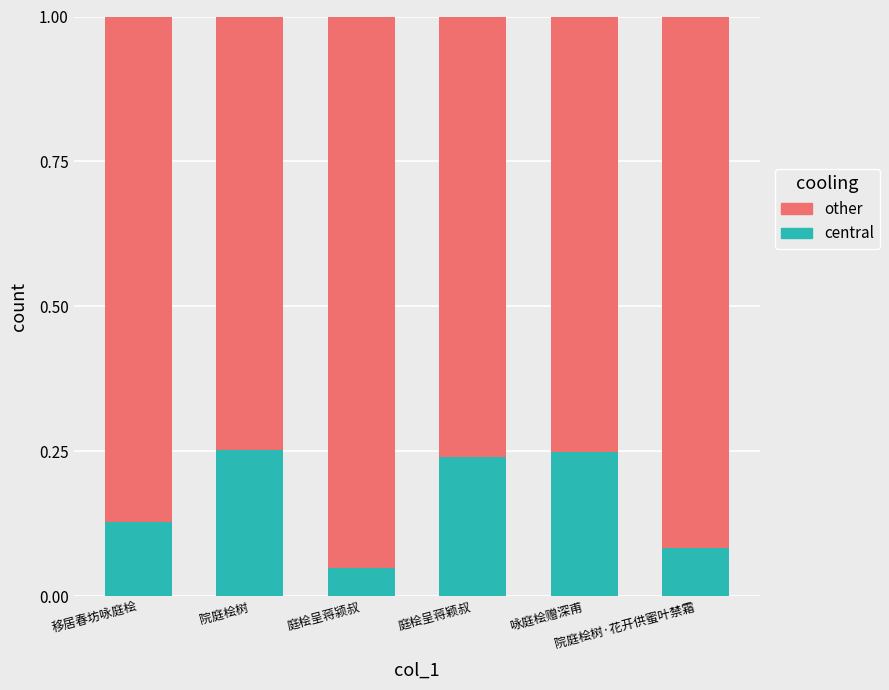

How many central values are between 0 and 1?

6